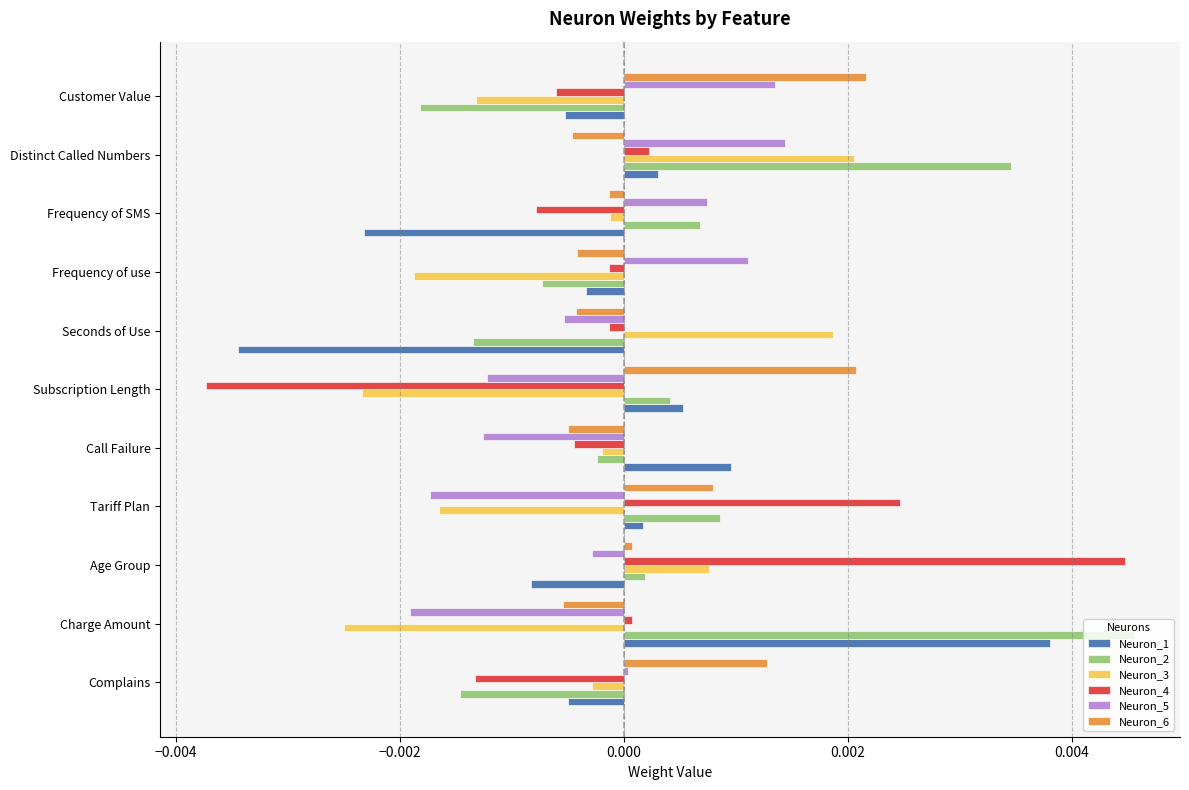

Which series changed the most between Subscription Length and Customer Value?

Neuron_4